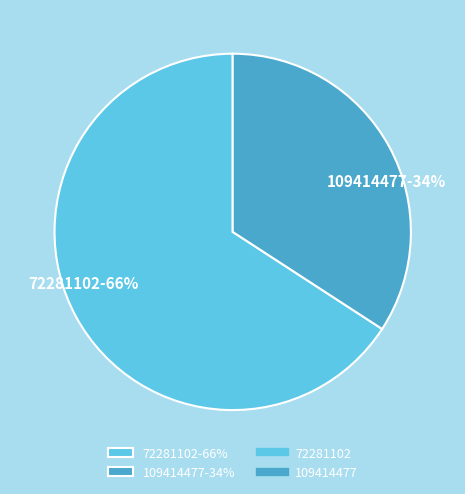

To the nearest percent, what is the combined percentage of 109414477 and 72281102?

100%